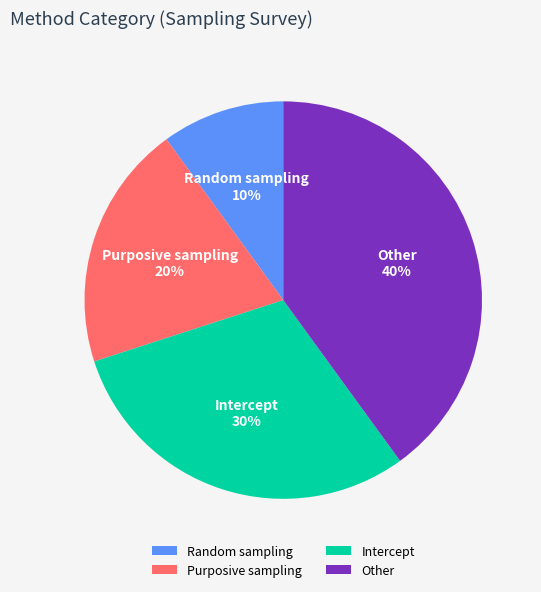

What is the largest slice in the pie chart?

Other